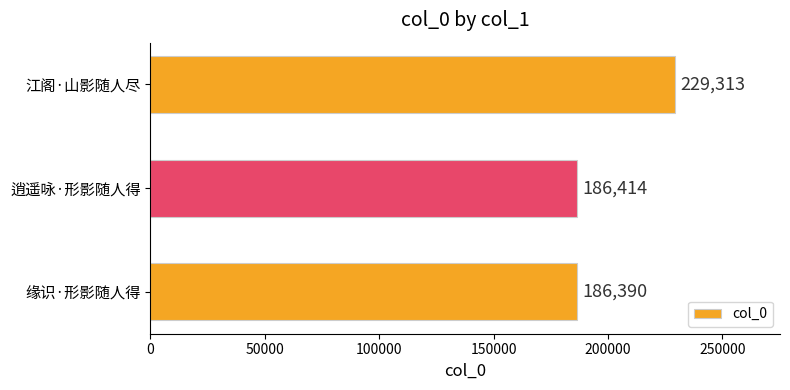

List the labels in order of value, smallest first.

缘识·形影随人得, 逍遥咏·形影随人得, 江阁·山影随人尽